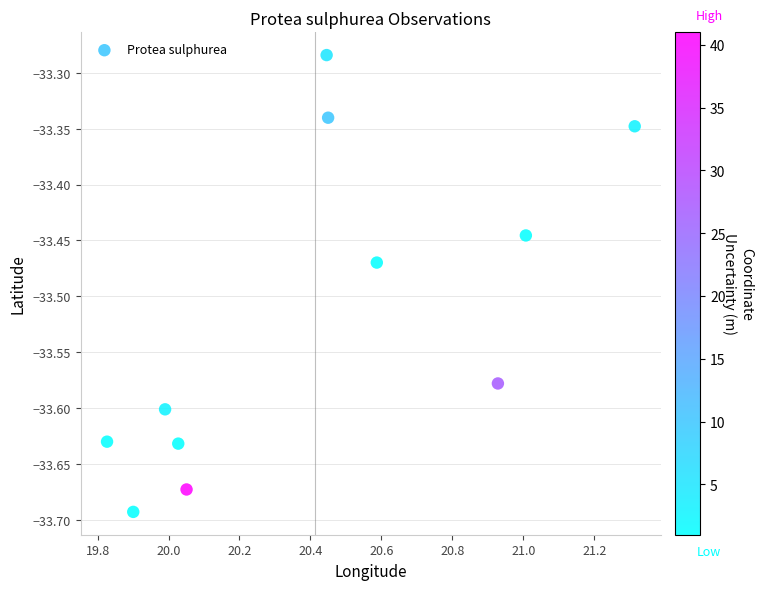

What is the range of X values (max minus min)?

1.5